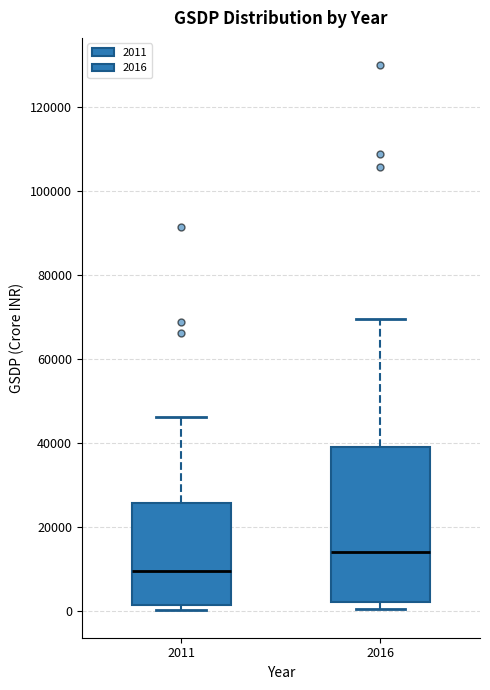

Reading left to right, transcribe this box plot: for each box, give where its median line is, the range the box spans, and where its two whiskers end, as read against the y-axis. The values are not printed on the chart, so give them approximately, as read against the axis.

2011: median 10000, box 2000 to 26000, whiskers 0 to 46000
2016: median 14000, box 2000 to 40000, whiskers 0 to 70000